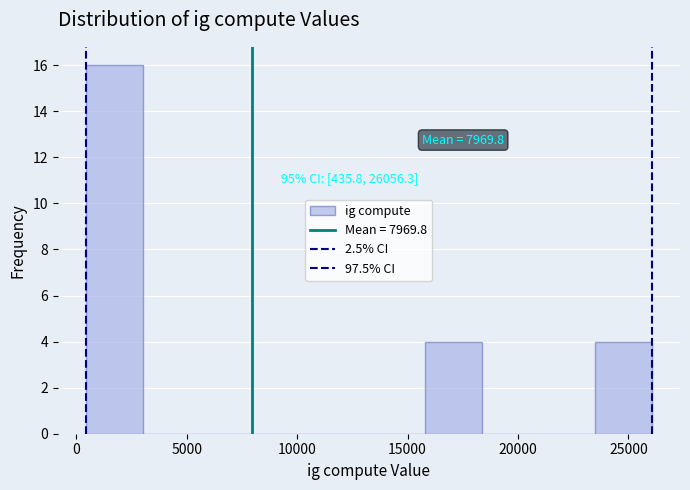

Which range on the x-axis has the tallest bar?

500 to 3000